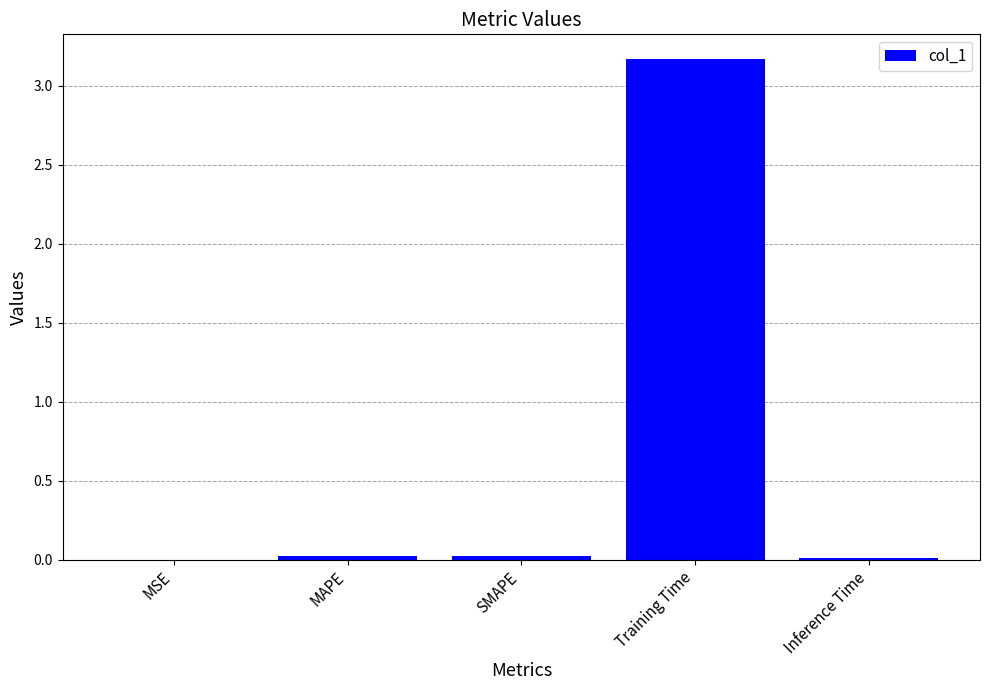

Which label corresponds to the largest value in the chart?

Training Time